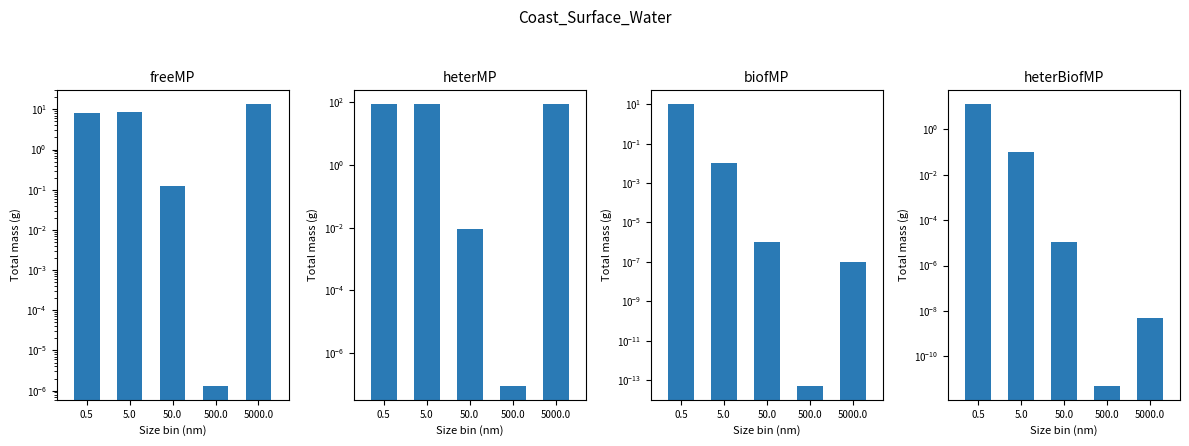

Which label corresponds to the largest value in the chart?

5000.0